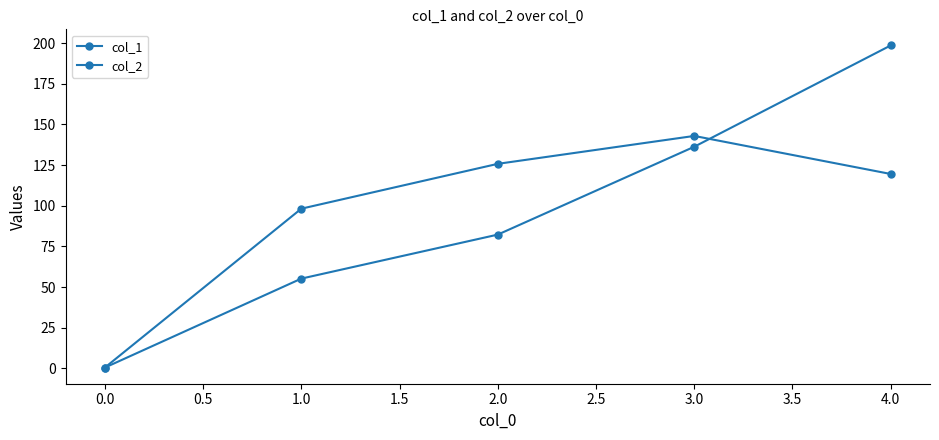

How many data points in col_2 are above 119?

3